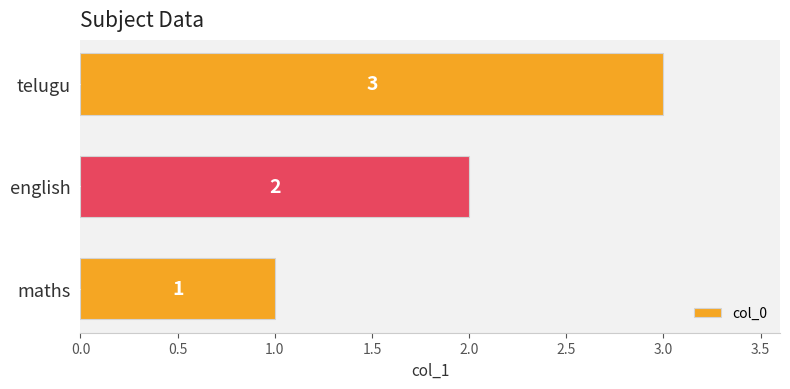

What is the sum of all values?

6